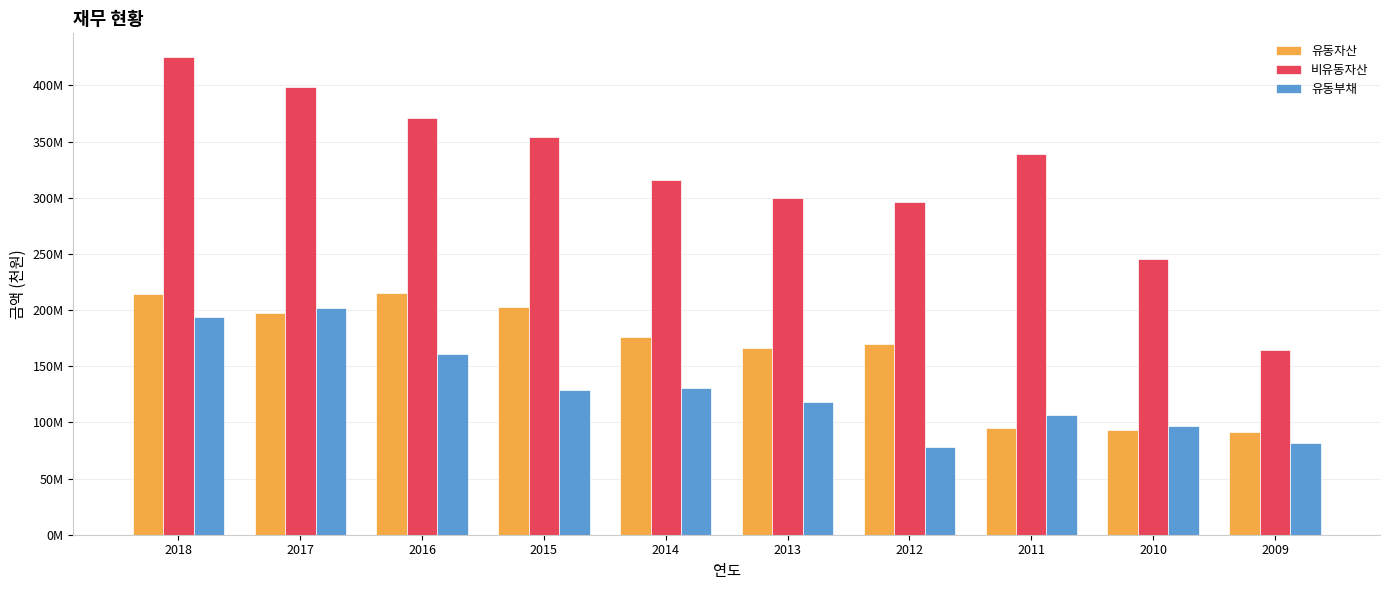

Rank the series at 2018 from lowest to highest value.

유동부채, 유동자산, 비유동자산